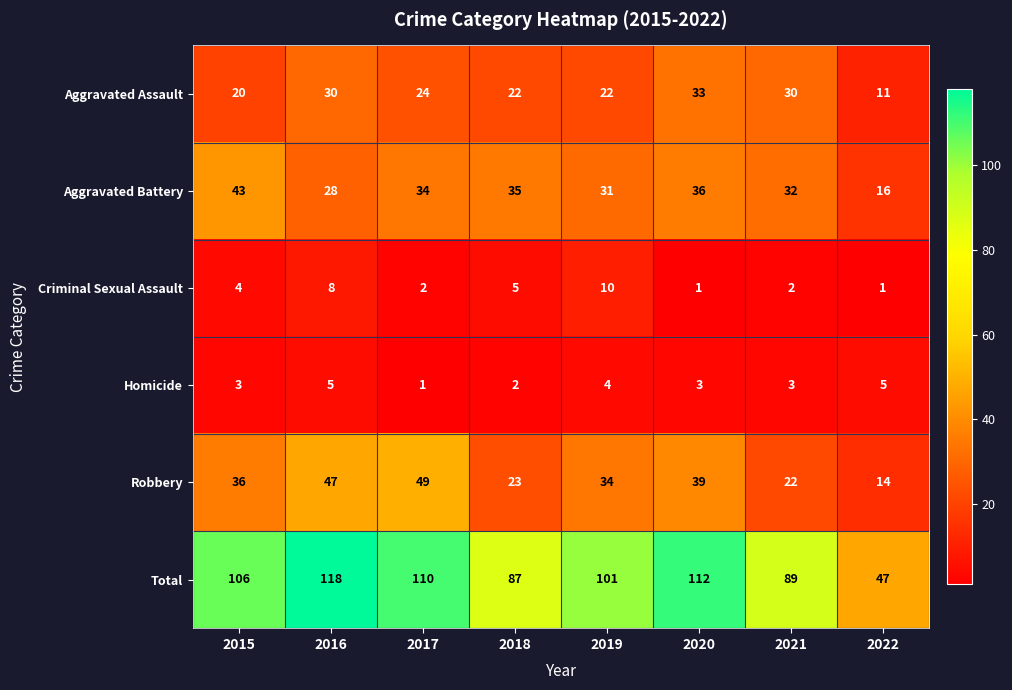

Rank the series by their maximum value, from lowest to highest.

Homicide, Criminal Sexual Assault, Aggravated Assault, Aggravated Battery, Robbery, Total